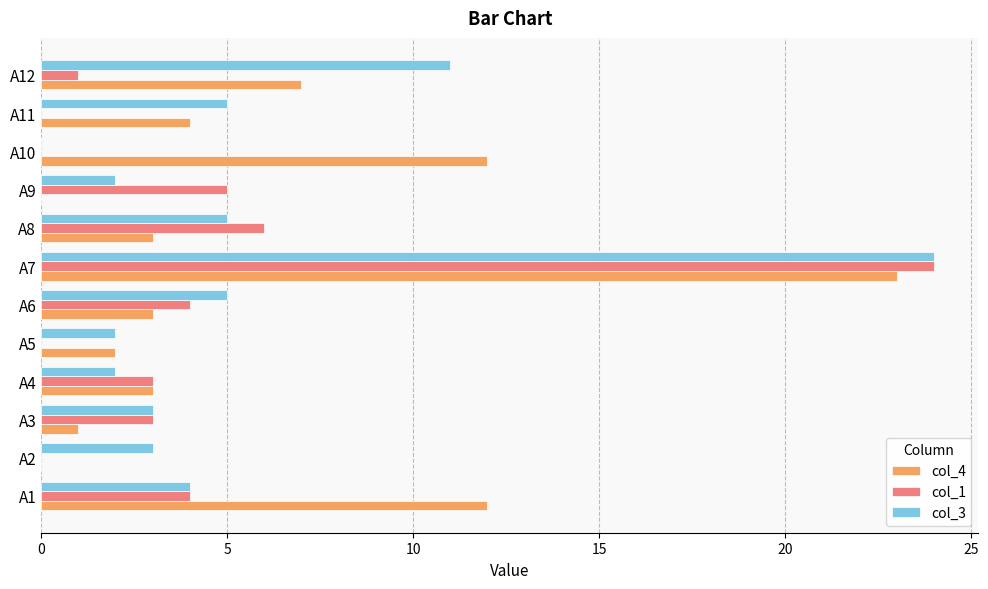

Which category has the highest value in the col_1 series?

A7